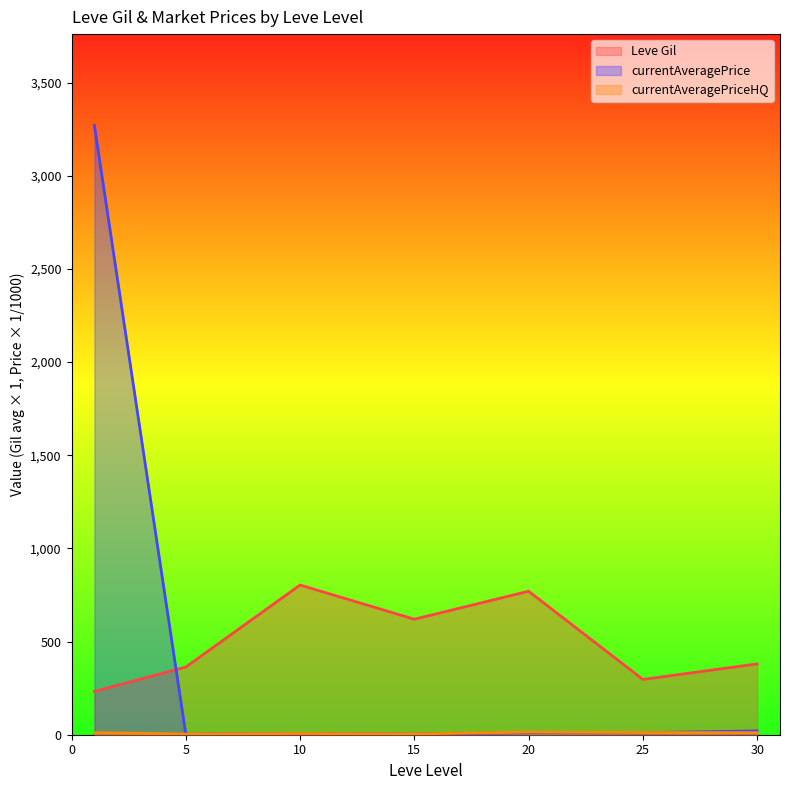

Reading left to right, list all the values displayed in this chart.

Leve Gil (line): 232.5	363.3	803.3	620.0	770.0	296.7	380.0
currentAveragePrice (line): 3269.6	2.8	7.1	3.1	11.2	10.8	20.5
currentAveragePriceHQ (line): 11.0	3.9	6.7	4.1	14.2	11.7	11.0